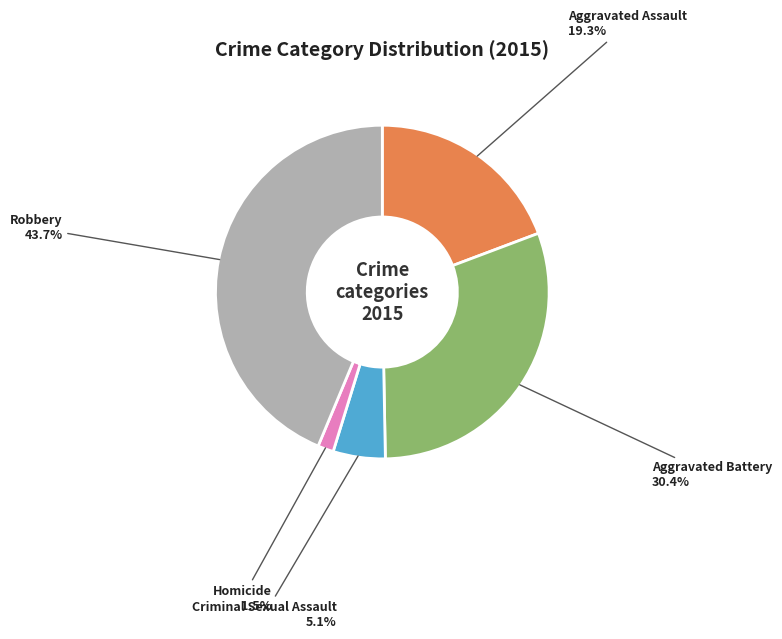

Which slice is the largest?

Robbery